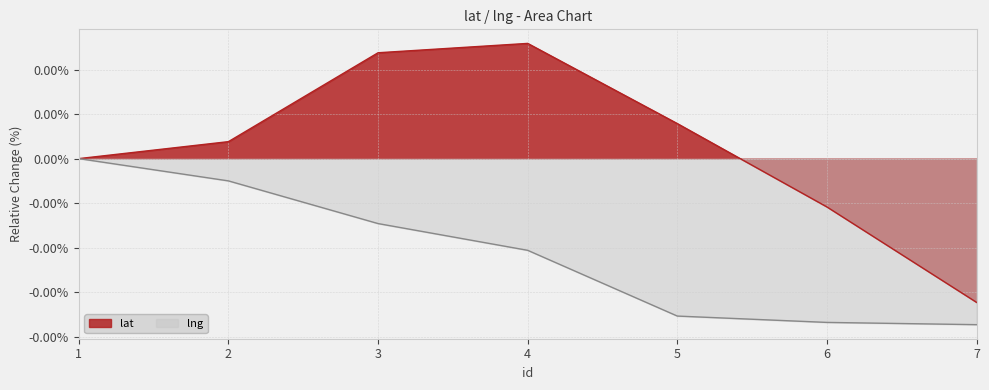

Which series changed the most between 4 and 6?

lat